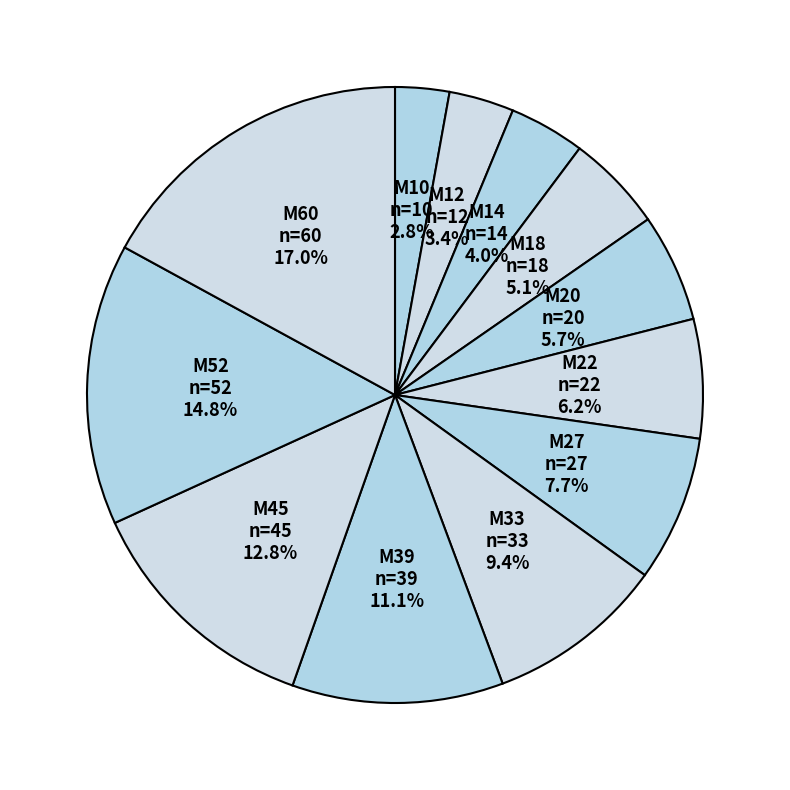

To the nearest percent, what portion does M45 represent?

13%